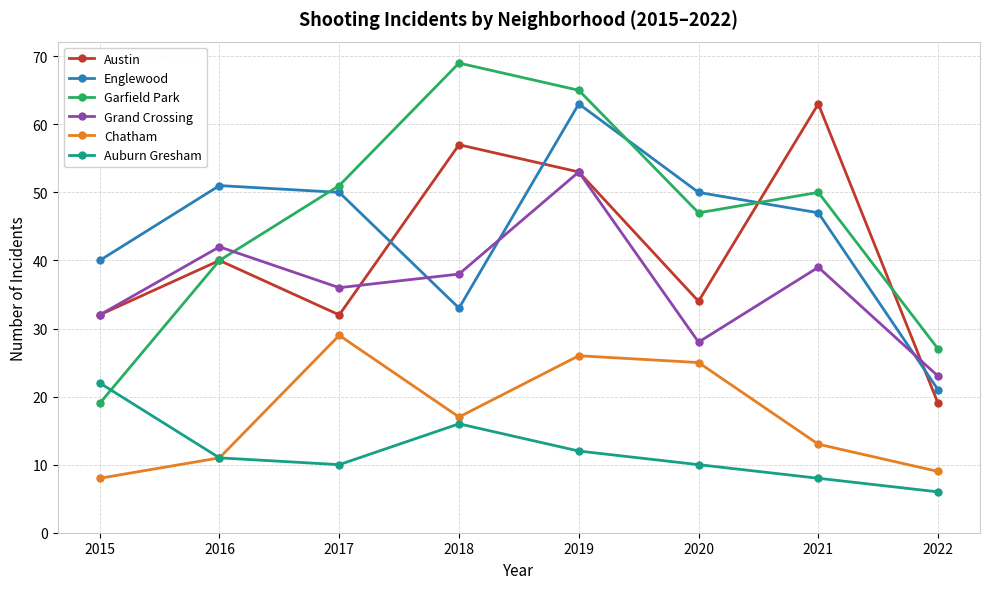

At which category is the sum across all series the highest?

2019